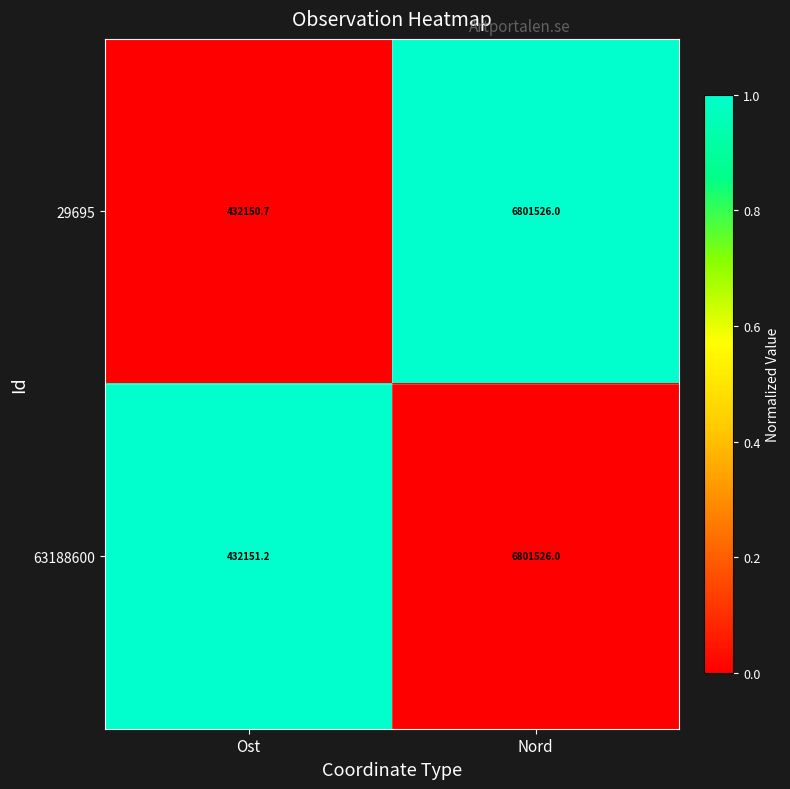

What is the average value of the 63188600 series?

3616838.6